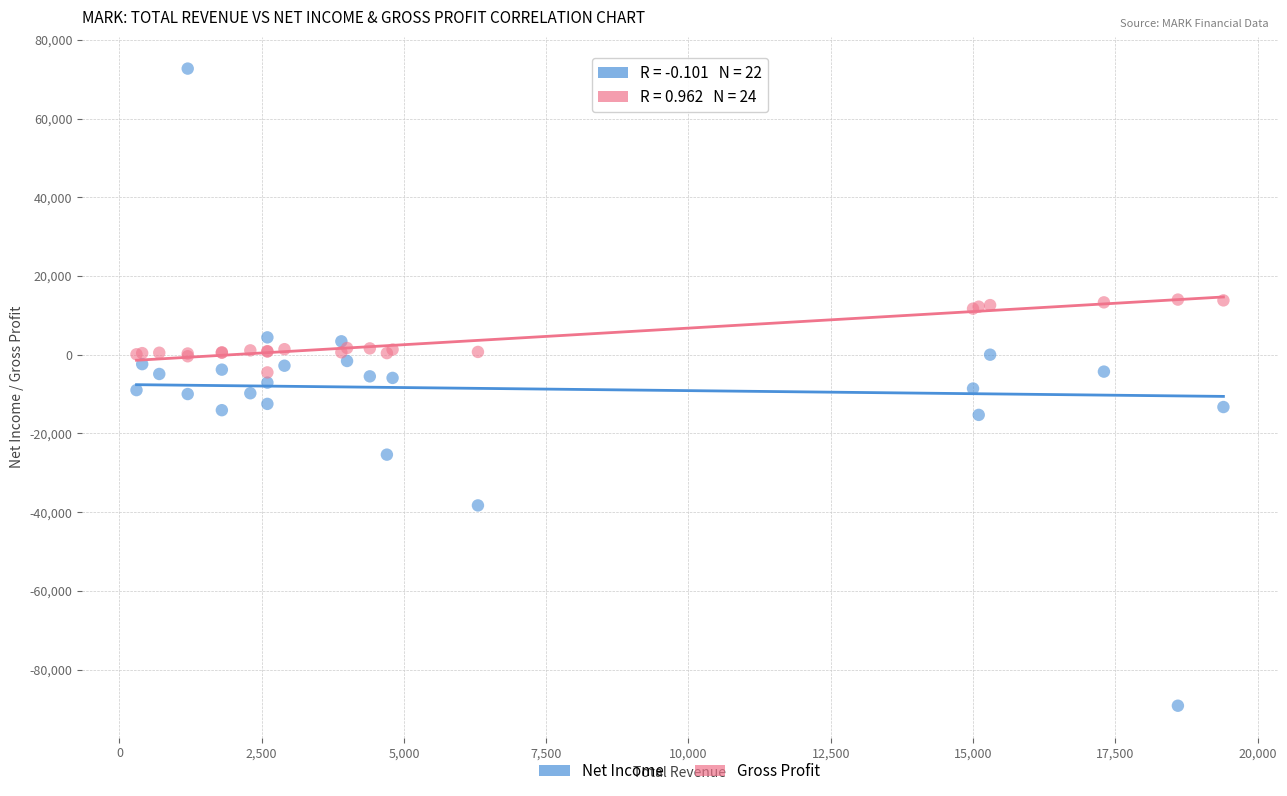

What is the X range (max minus min) for the scatter plot?

19100